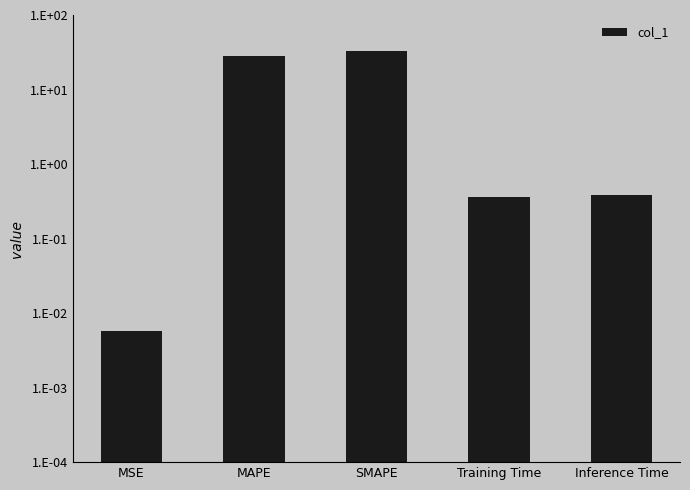

What is the greatest value displayed?

33.4